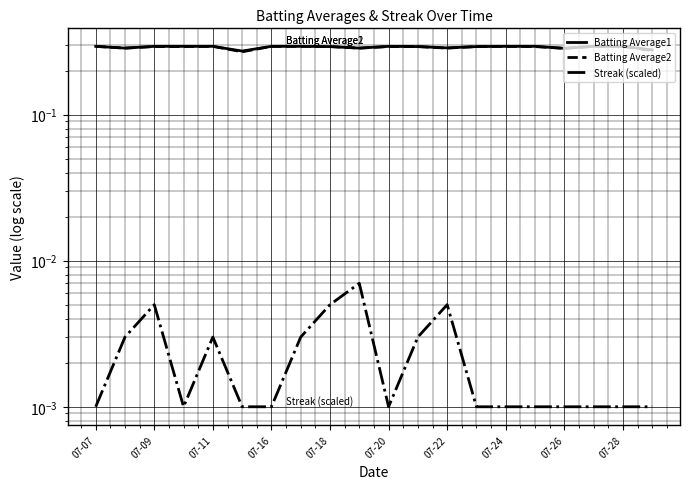

Between 07-28 and 15, which series saw the biggest shift?

Batting Average1